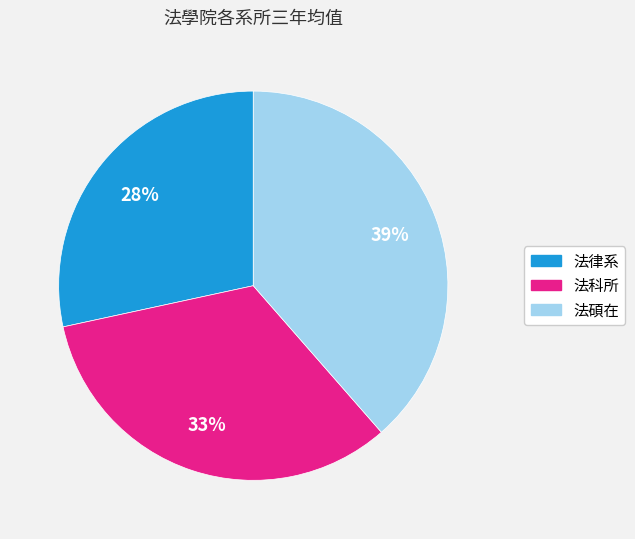

What percentage is the 法碩在 slice, to the nearest percent?

39%